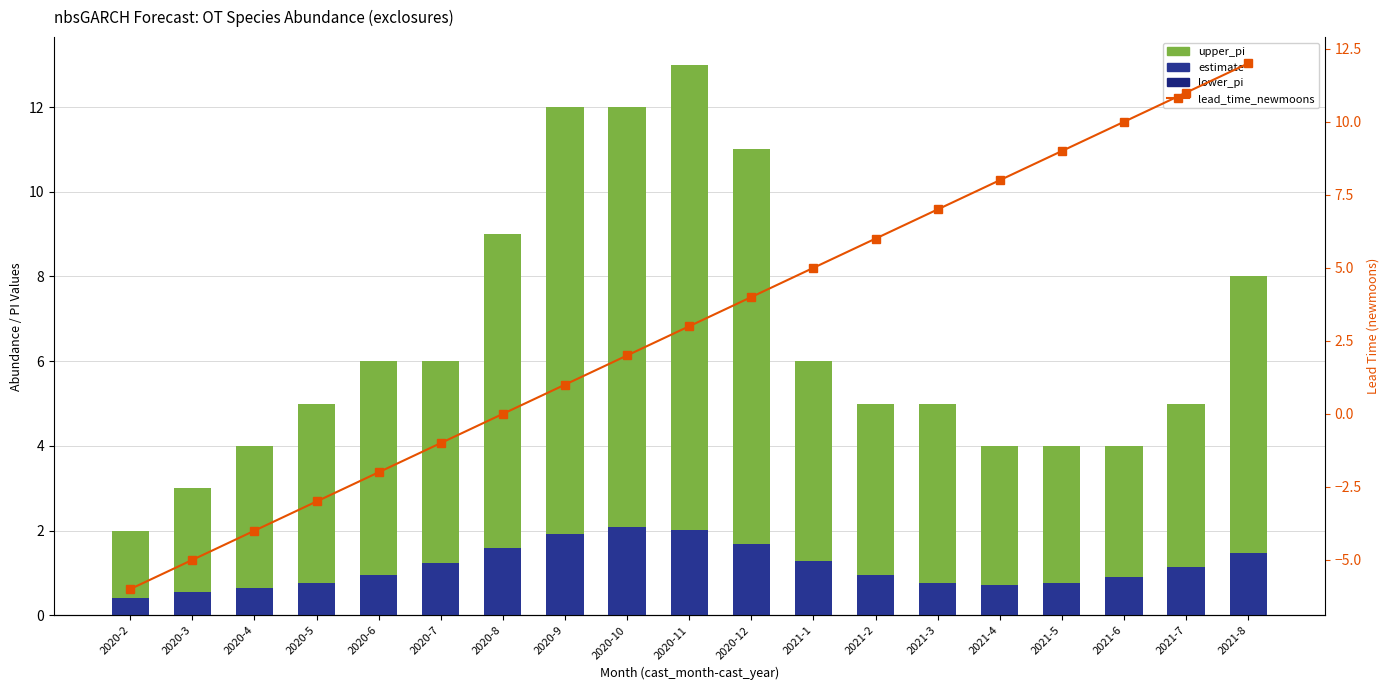

What is the spread (max minus min) of values at 2020-3?

7.4